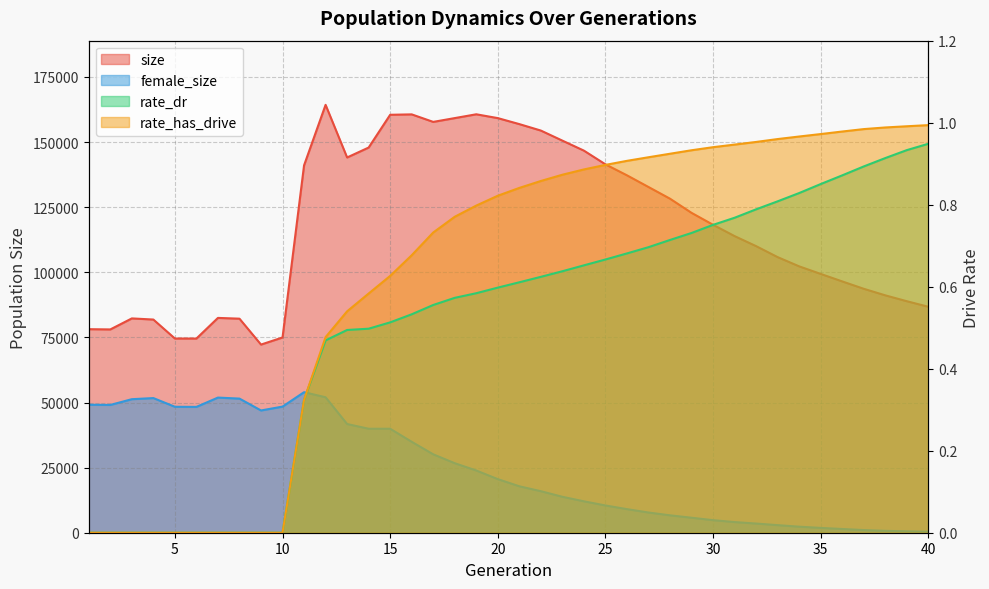

At which label does female_size reach its peak?

11